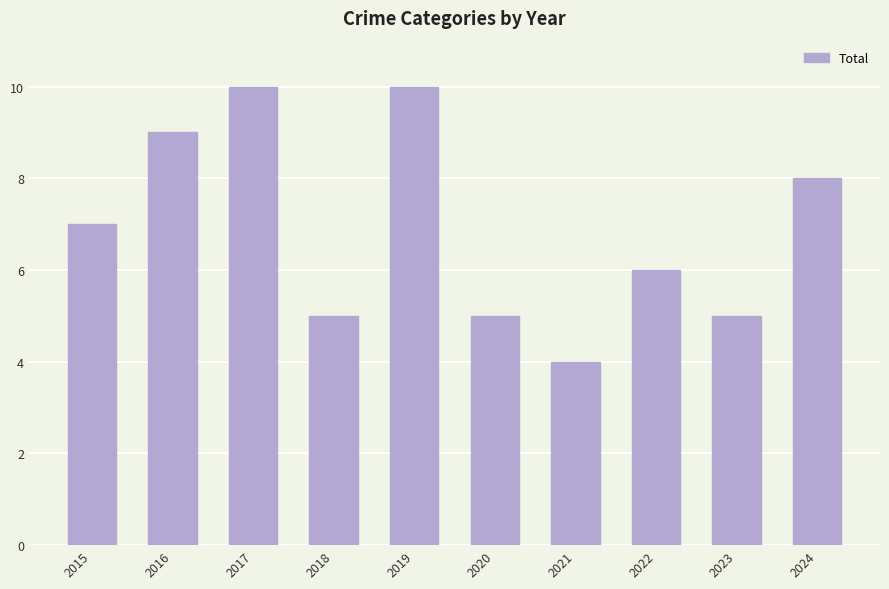

At which label is the value closest to 7?

2015